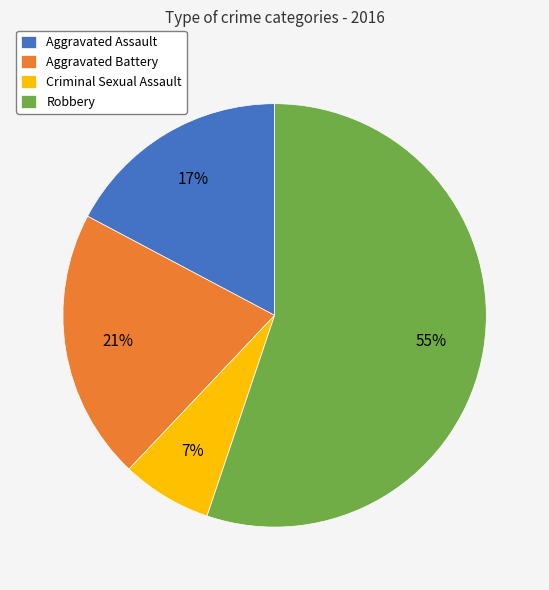

Which has a higher value, Aggravated Assault or Robbery?

Robbery